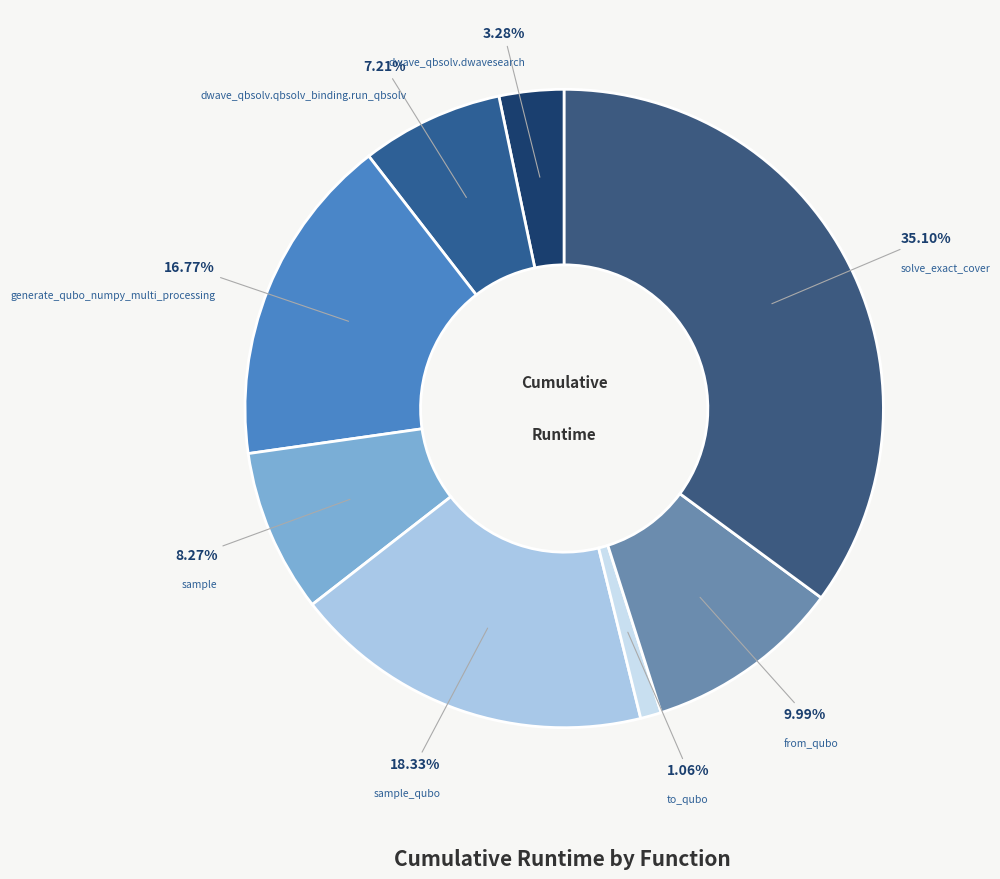

How many segments does this pie chart have?

8